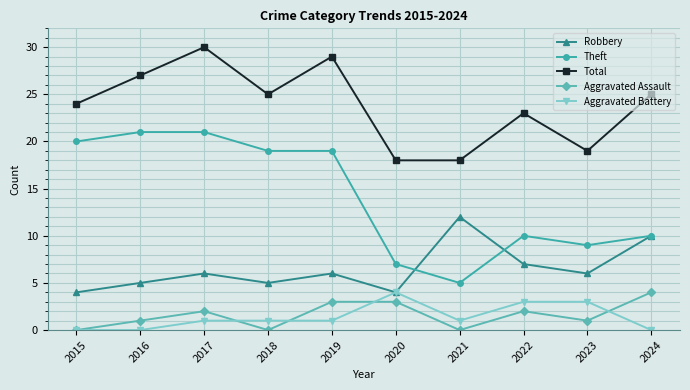

The value of Total at 2023 is 5. True or false?

False